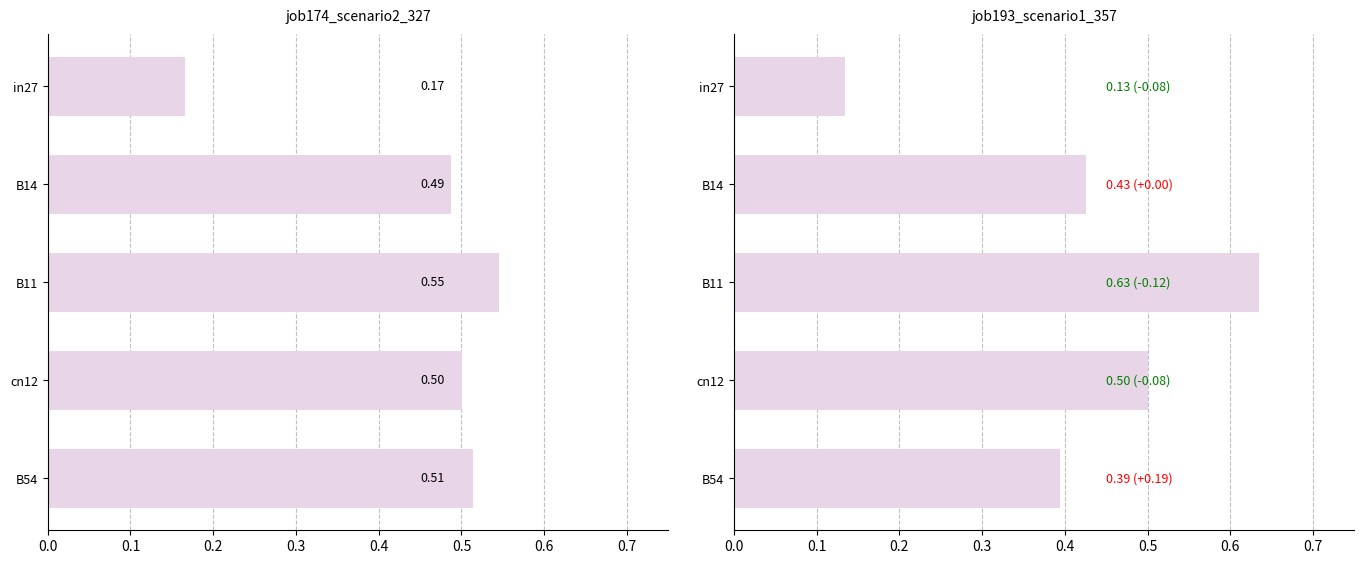

Reading left to right, transcribe all the data shown in this chart.

job174_scenario2_327: 0.2	0.5	0.5	0.5	0.5
job193_scenario1_357: 0.1	0.4	0.6	0.5	0.4